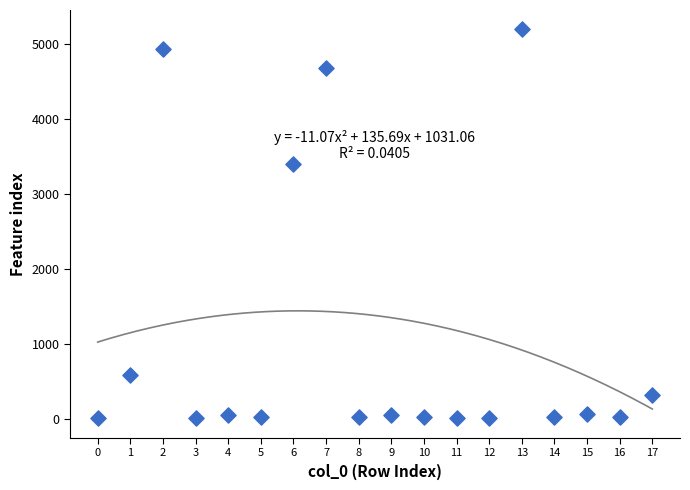

What is the range of Y values (max minus min)?

5180